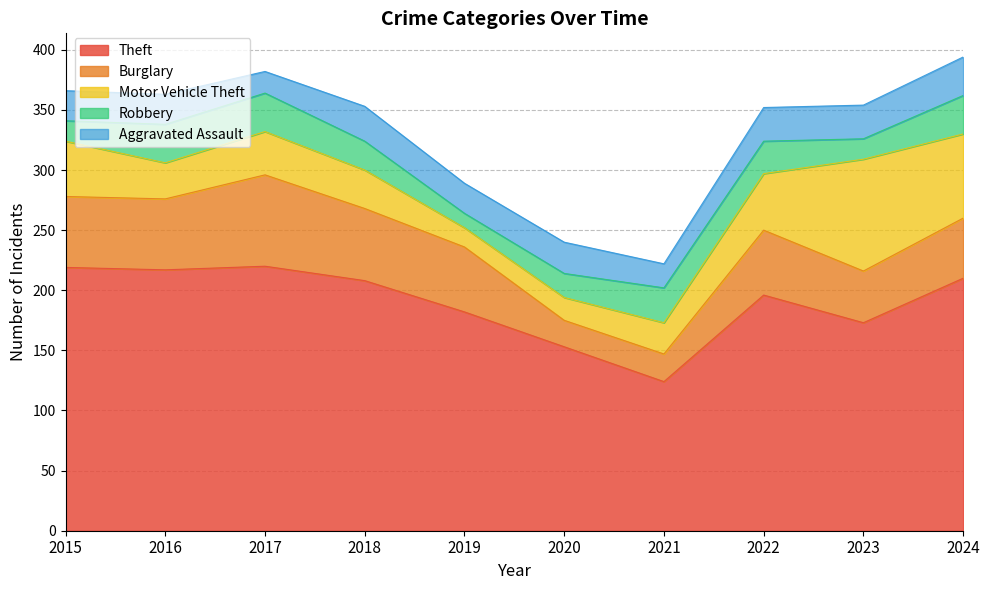

List the labels in order of Motor Vehicle Theft value, largest first.

2023, 2024, 2022, 2015, 2017, 2018, 2016, 2021, 2020, 2019